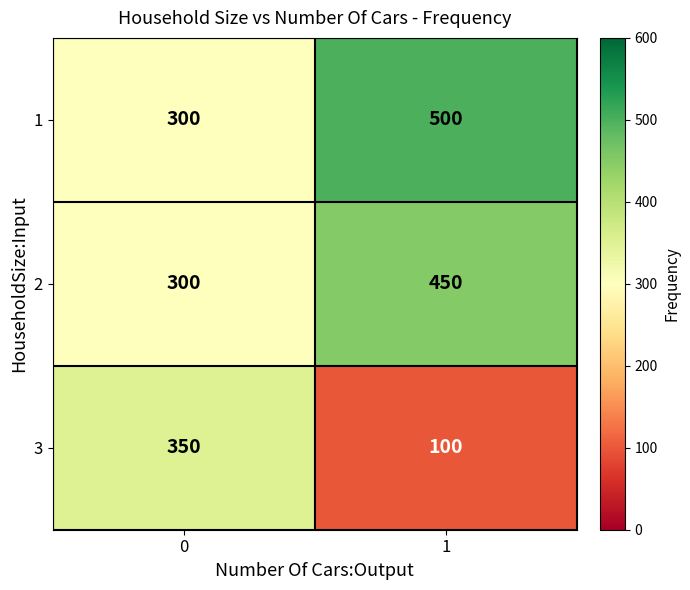

Reading left to right, list all the values displayed in this chart.

1: 300	500
2: 300	450
3: 350	100